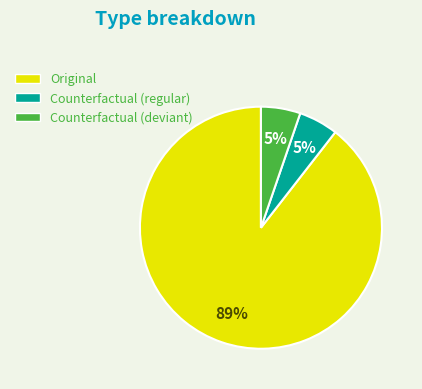

To the nearest percent, what is the average slice percentage?

33%